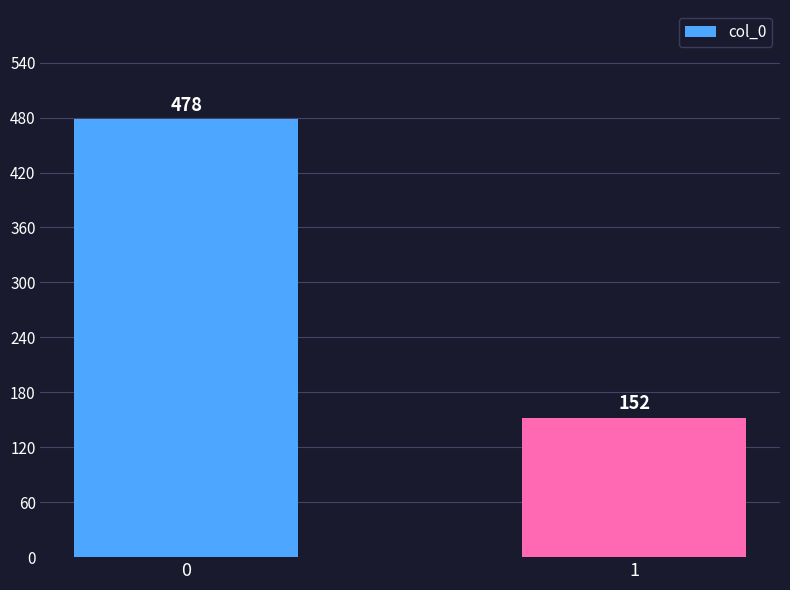

True or false: the data shows 478 at 0.

True